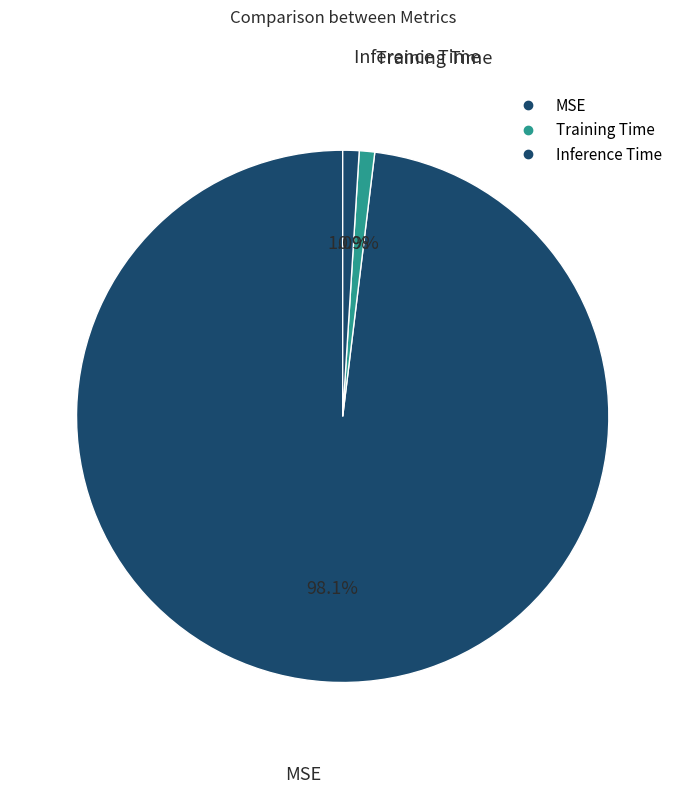

Which slice is the smallest?

Training Time